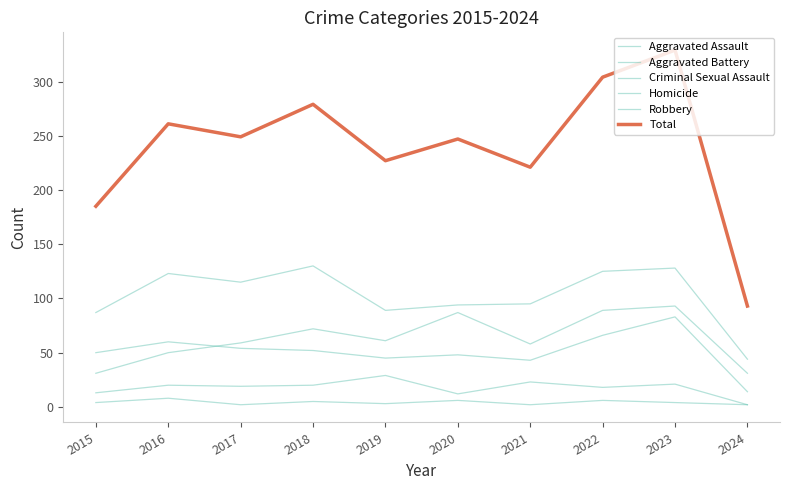

Does the chart display data point markers on the line(s)?

No